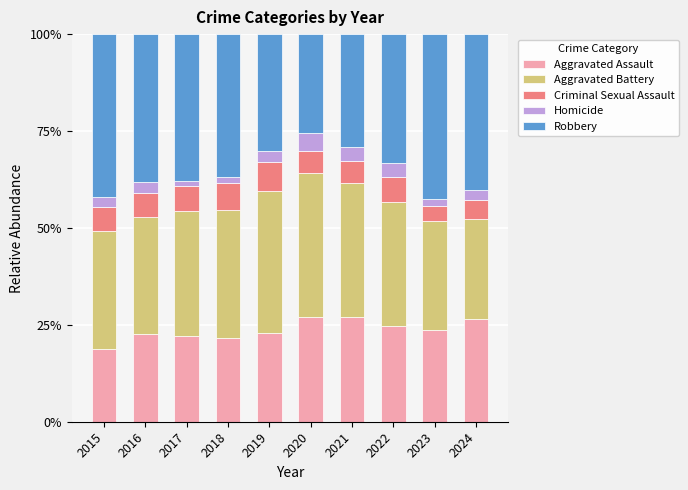

Are the bars grouped side by side (vs. stacked)?

No